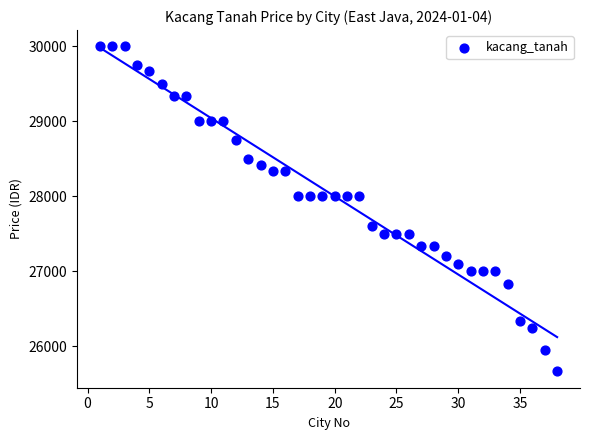

What is the range of Y values (max minus min)?

4334